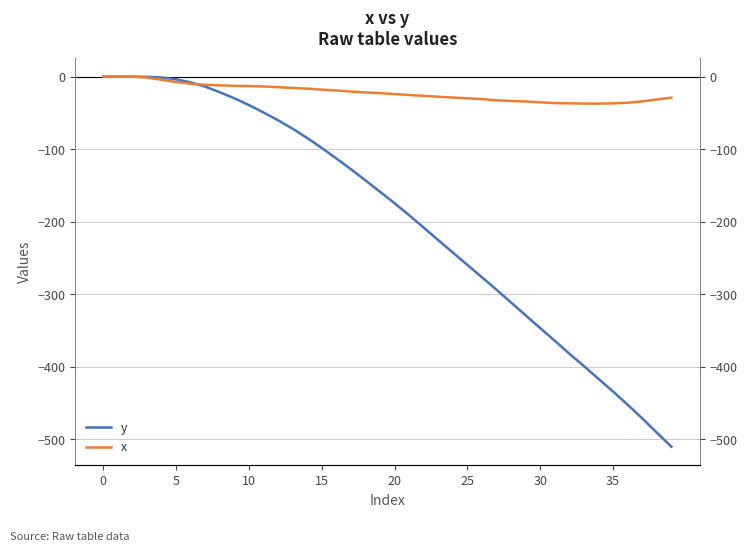

True or false: x has more than 1 interior local peaks.

False